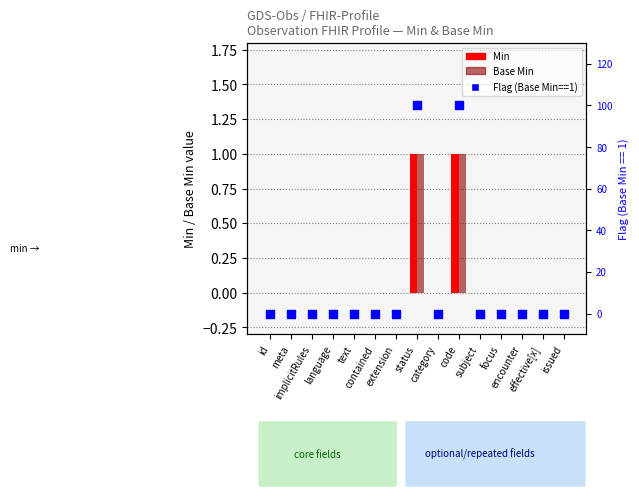

Is the value of Min at id greater than the value of Base Min at contained?

No